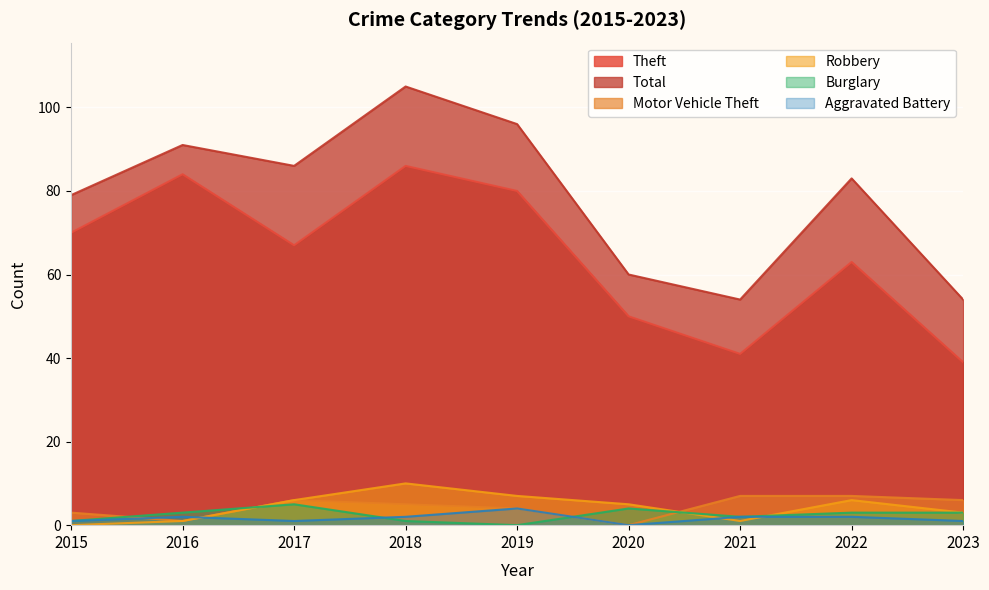

What are all the series names shown in the legend?

Theft, Total, Motor Vehicle Theft, Robbery, Burglary, Aggravated Battery